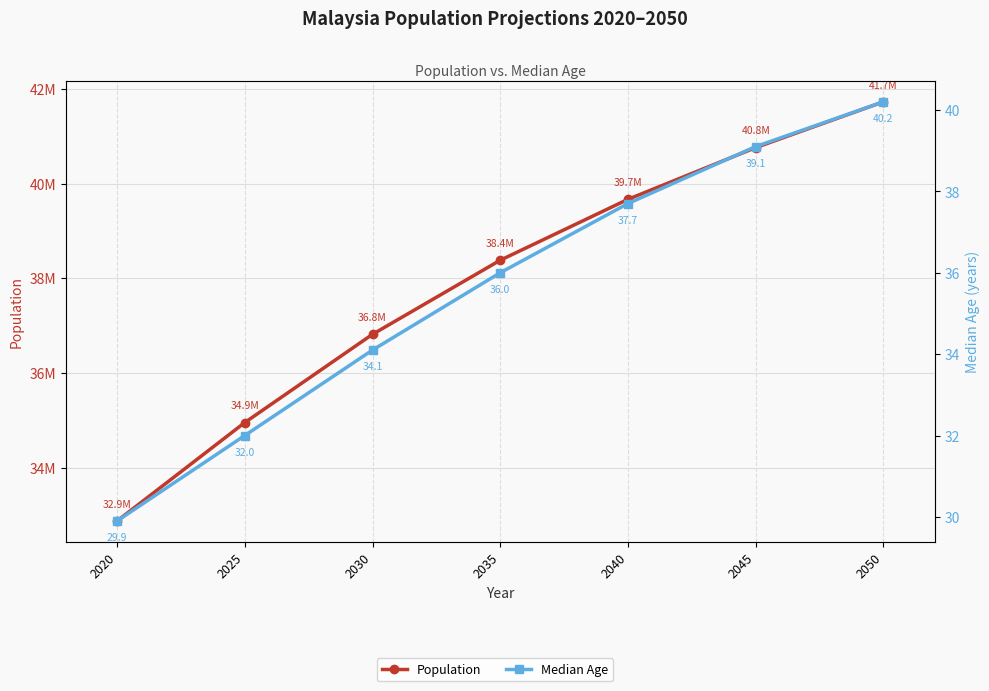

What is the average value of the Population series?

37881875.1